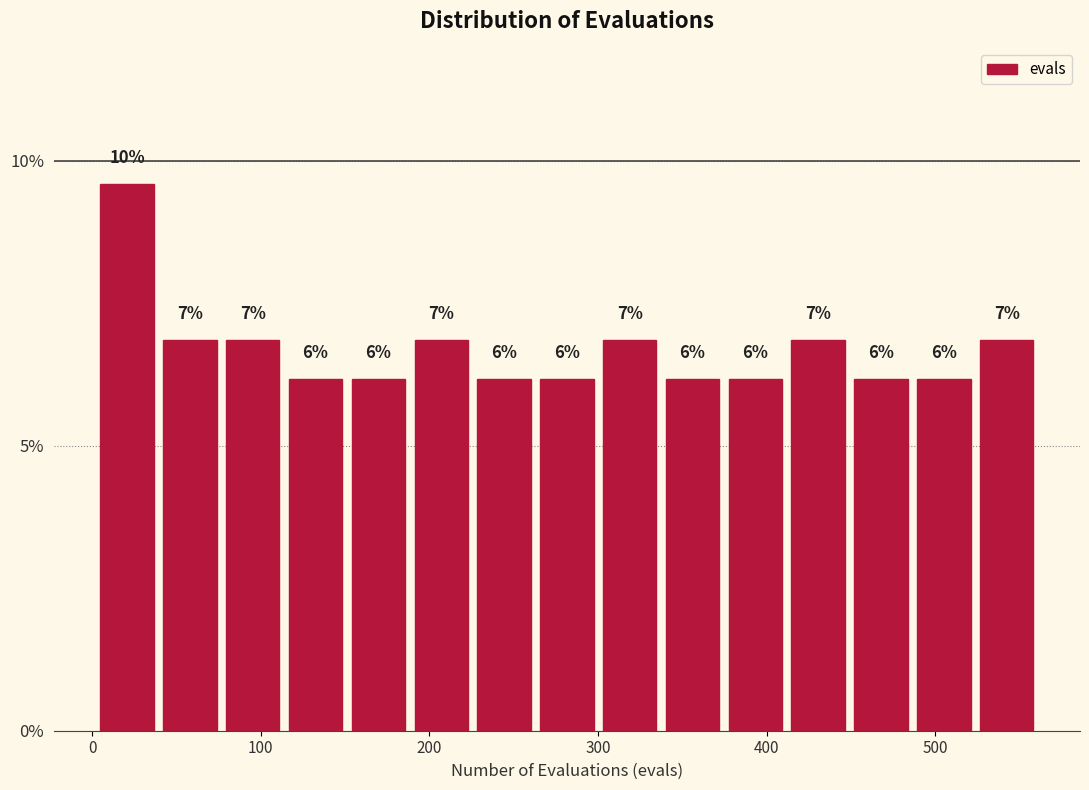

Read against the x-axis, roughly where is the centre of the tallest bar?

20